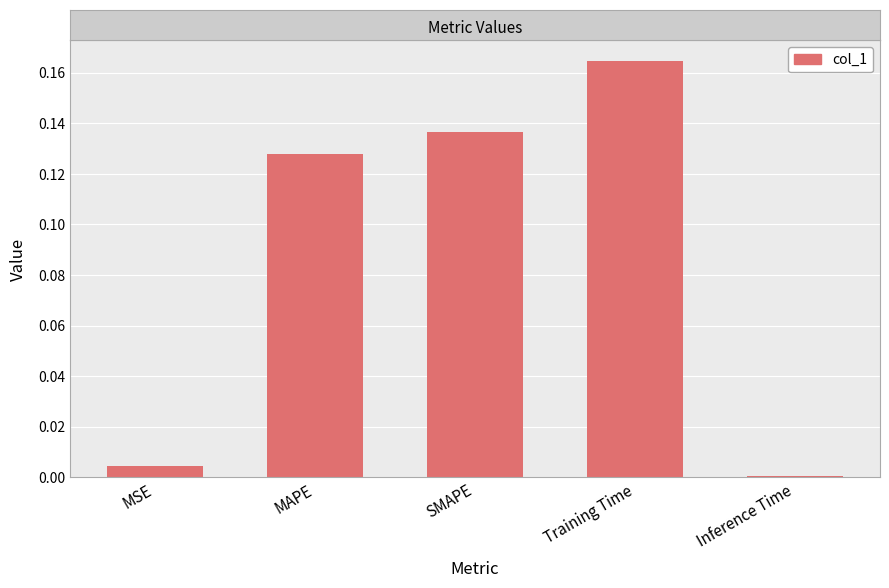

True or false: the data shows 0.2 at SMAPE.

False